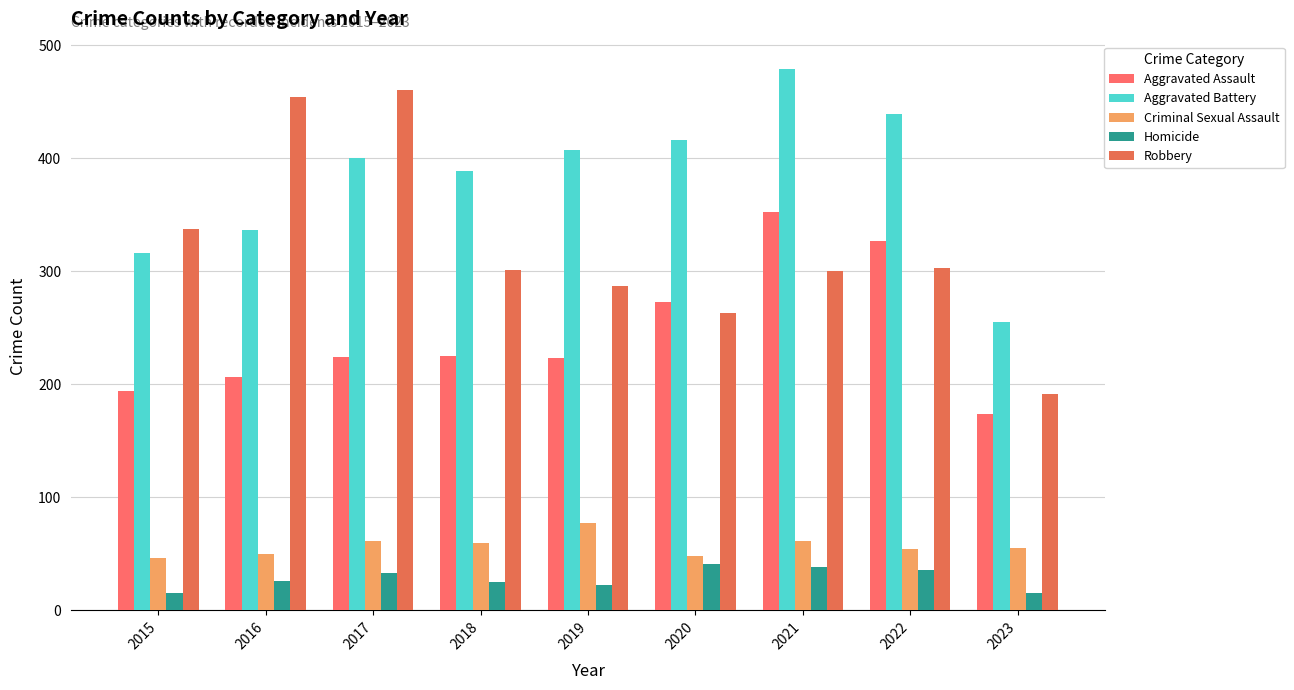

Count the number of data series in this chart.

5